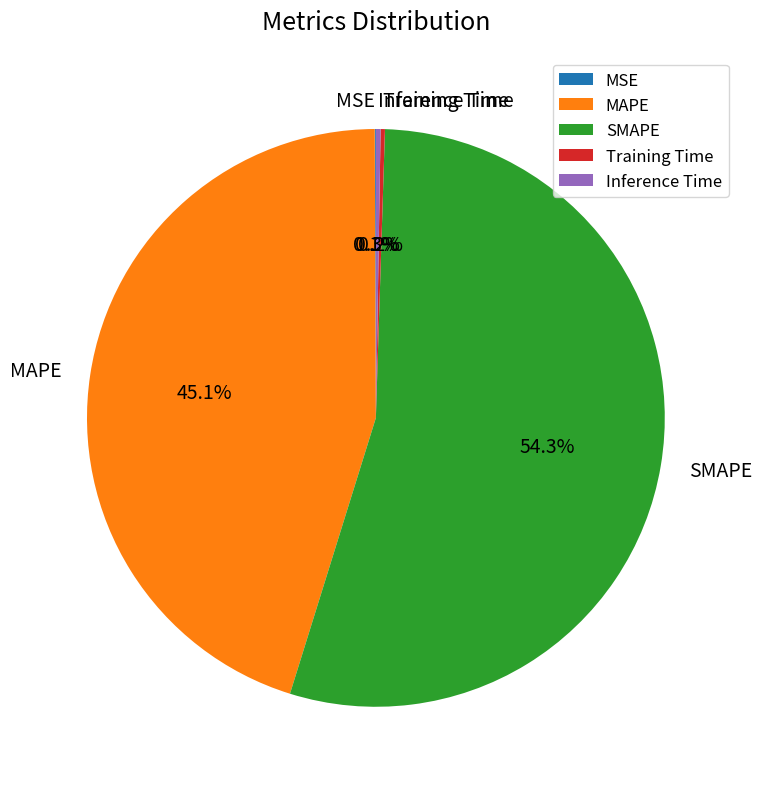

What percentage is the SMAPE slice, to the nearest percent?

54%